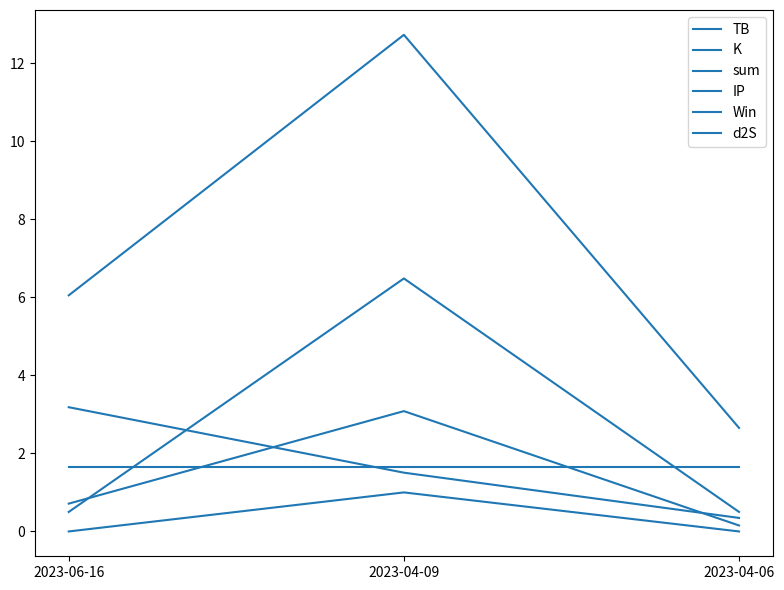

Read the d2S value at 2023-04-06.

1.7